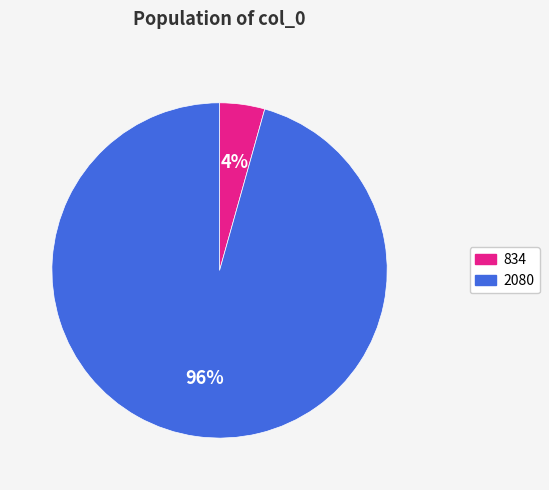

How many segments does this pie chart have?

2